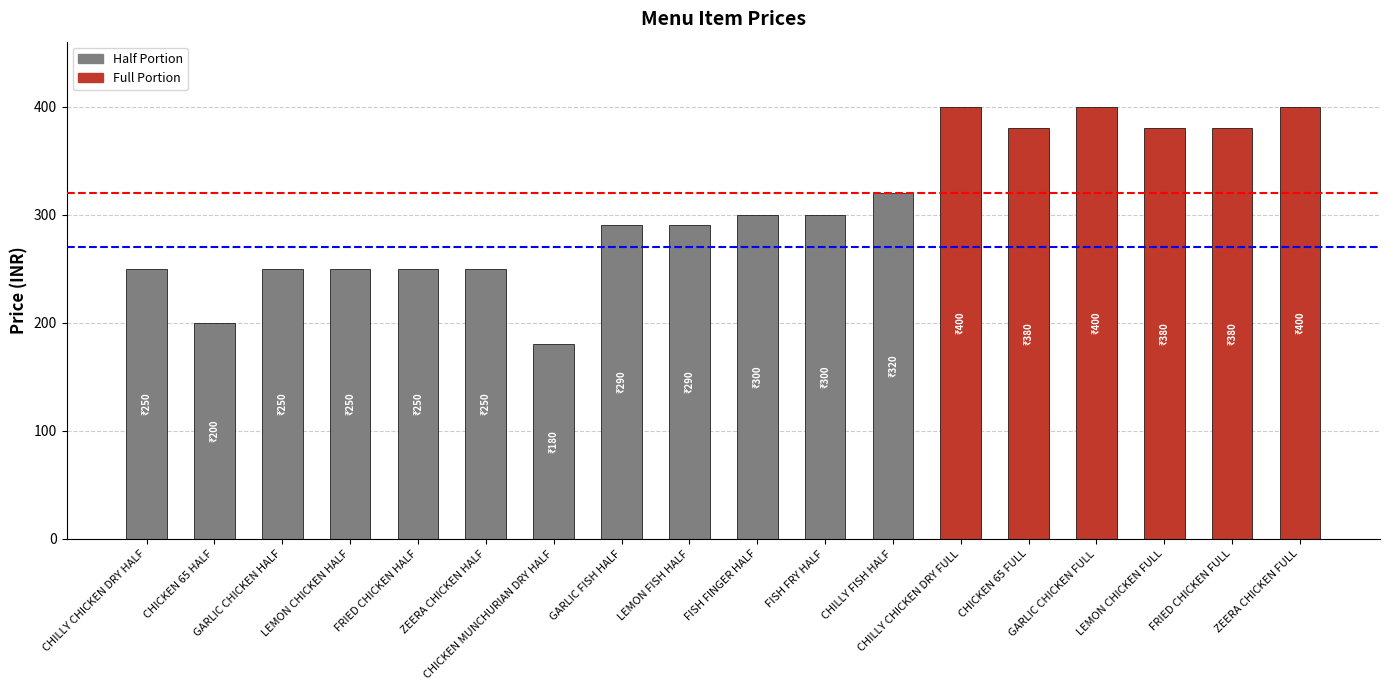

What is the change in value from GARLIC CHICKEN HALF to GARLIC FISH HALF?

+40